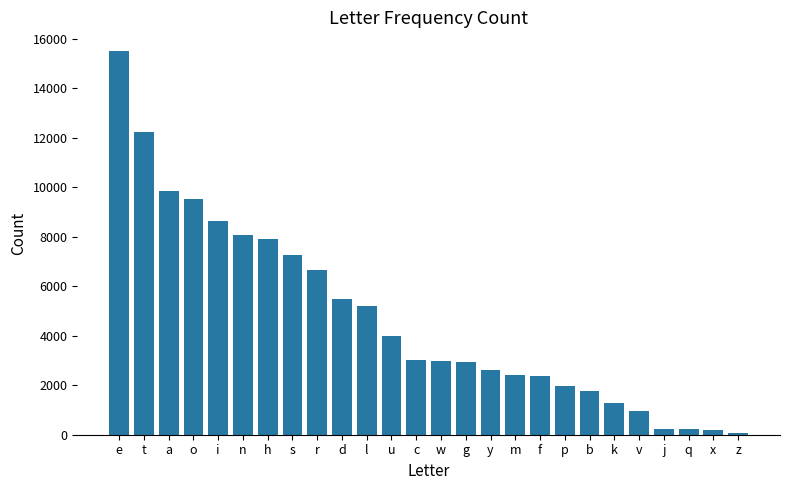

Where does the data first go above 3028?

e